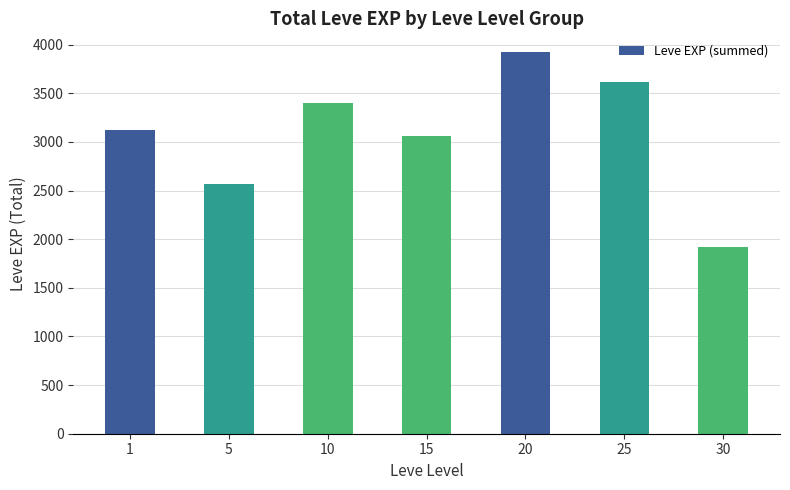

What is the value of the 1st bar from the left?

3120